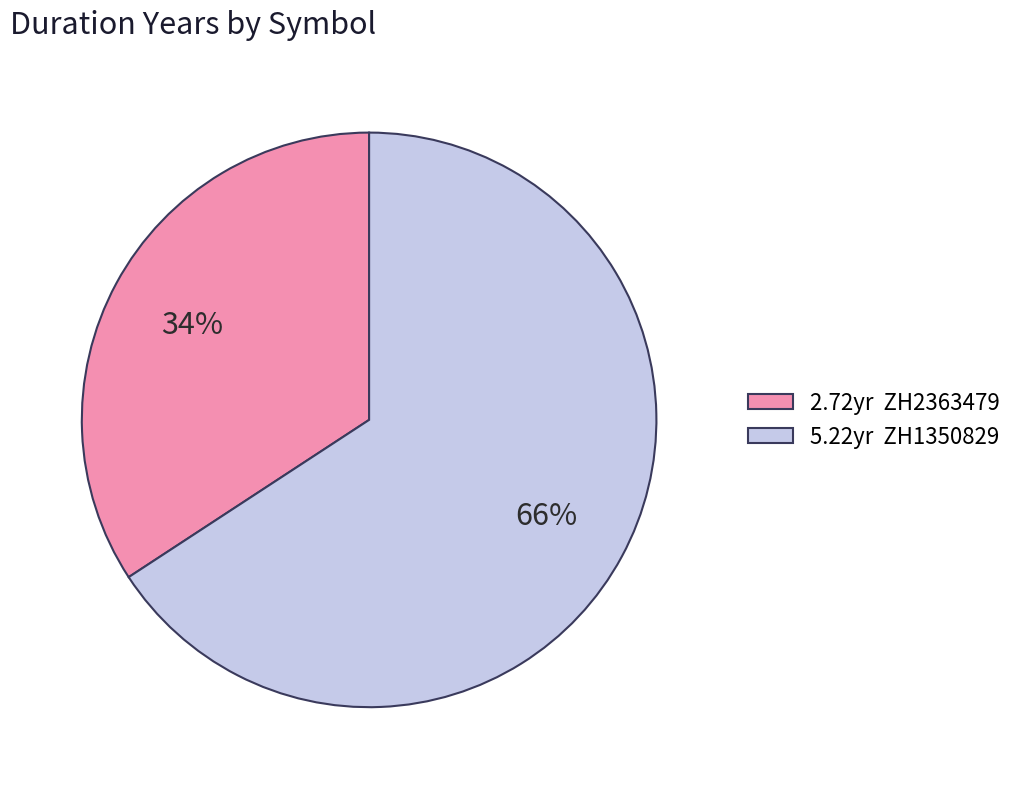

To the nearest percent, what is the difference between the 2.72yr ZH2363479 and 5.22yr ZH1350829 slice percentages?

32%